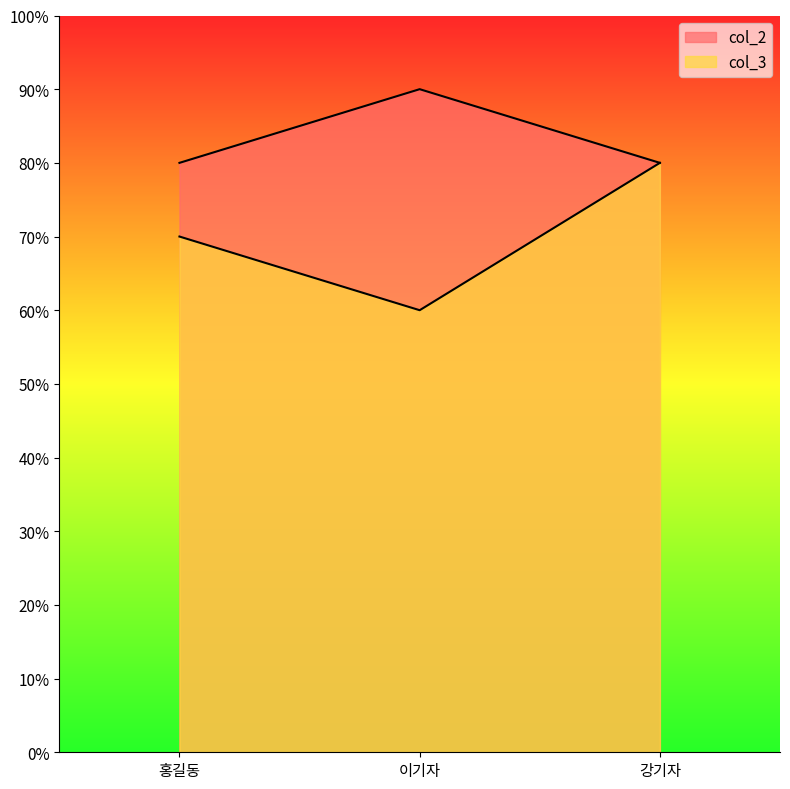

What position from the right is 홍길동?

3